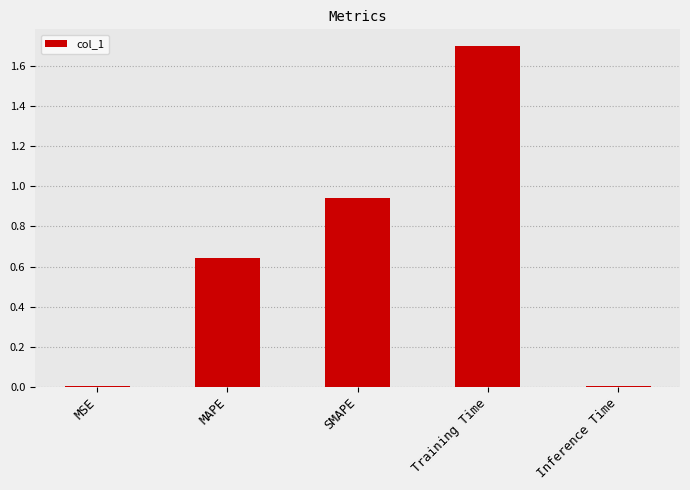

What is the change in value from MAPE to SMAPE?

+0.3